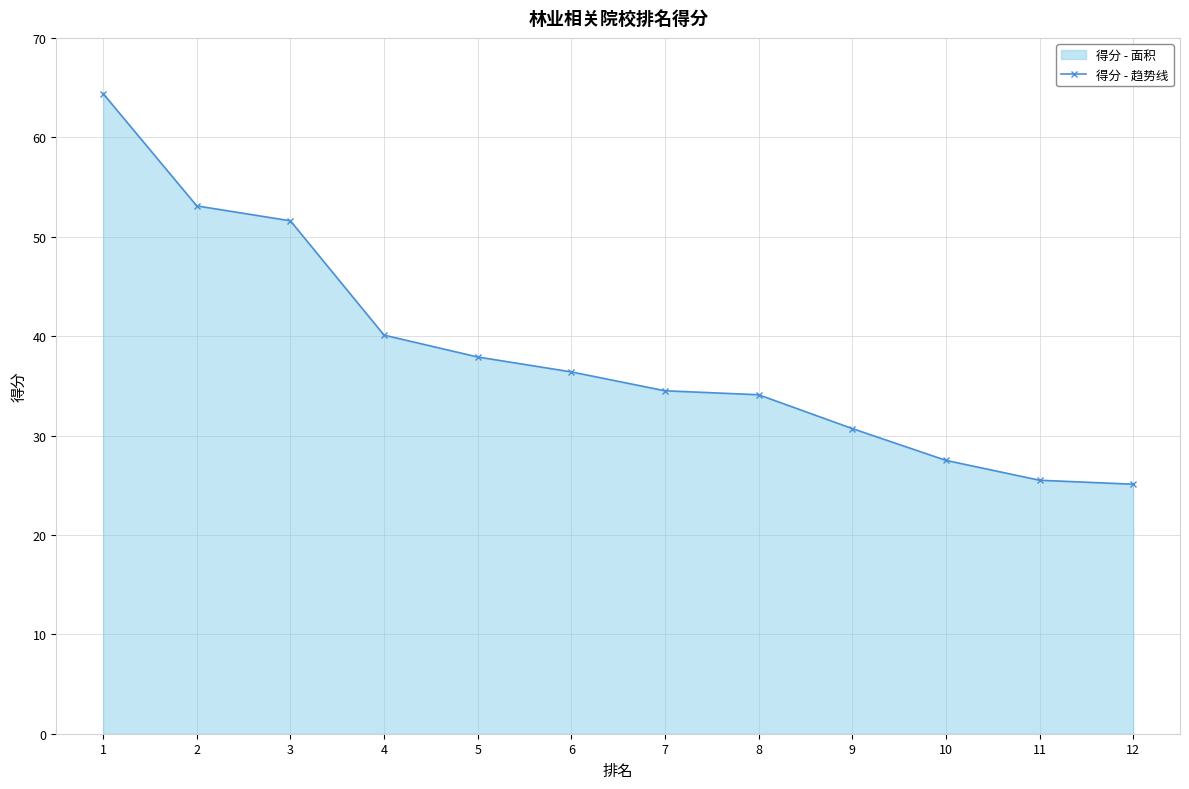

What is the ratio of the value at 4 to the value at 2?

0.8